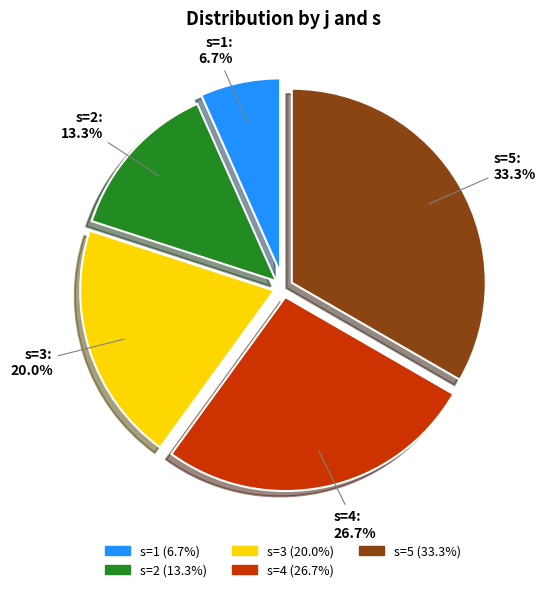

Is there any slice that represents more than half of the pie?

No